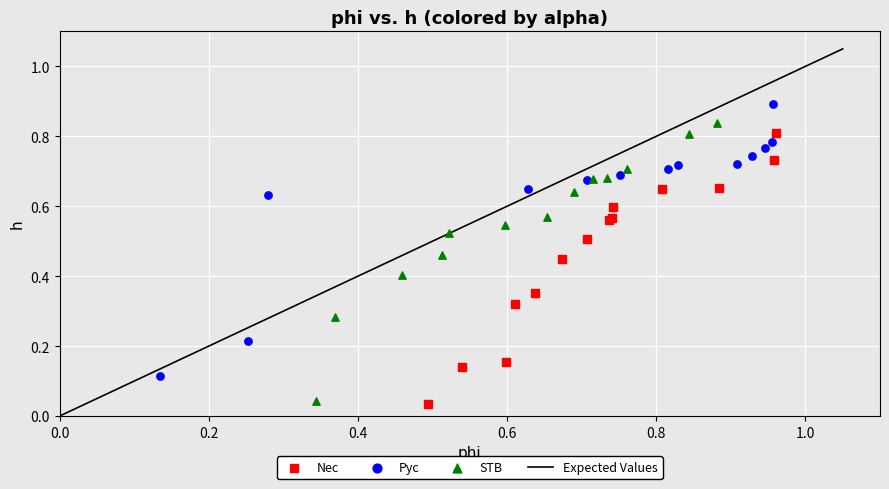

Which series reaches the maximum Y coordinate?

Pyc